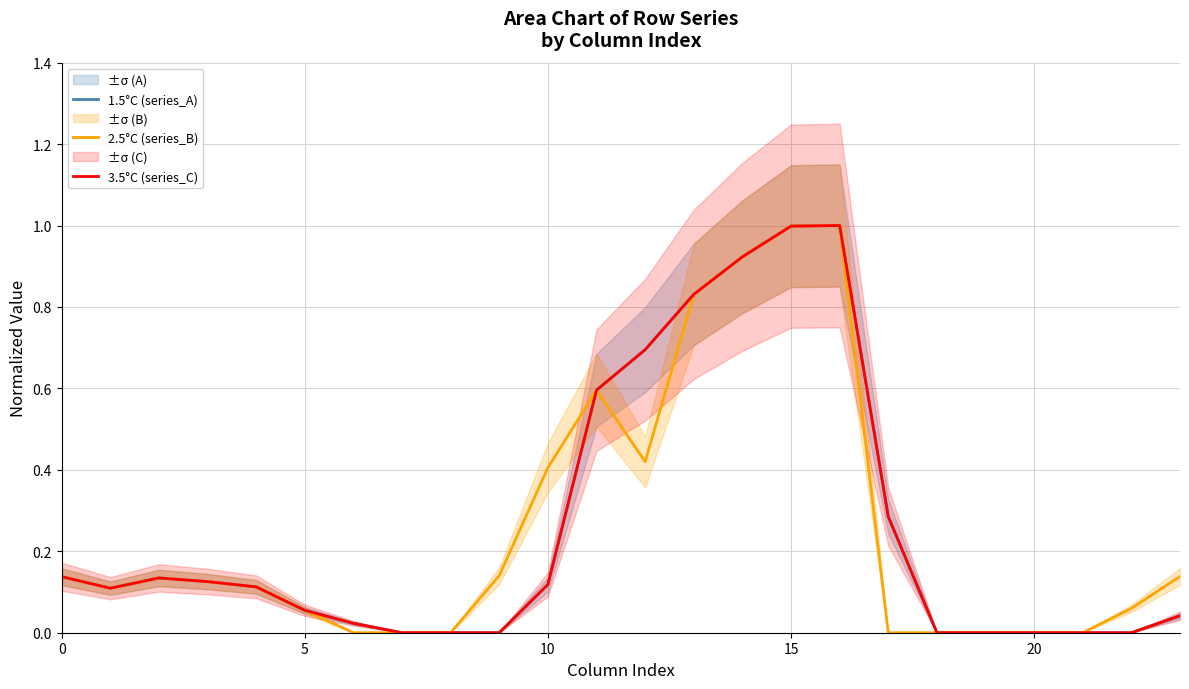

The 1.5°C (series_A) series shows 0.0 at 9. True or false?

True